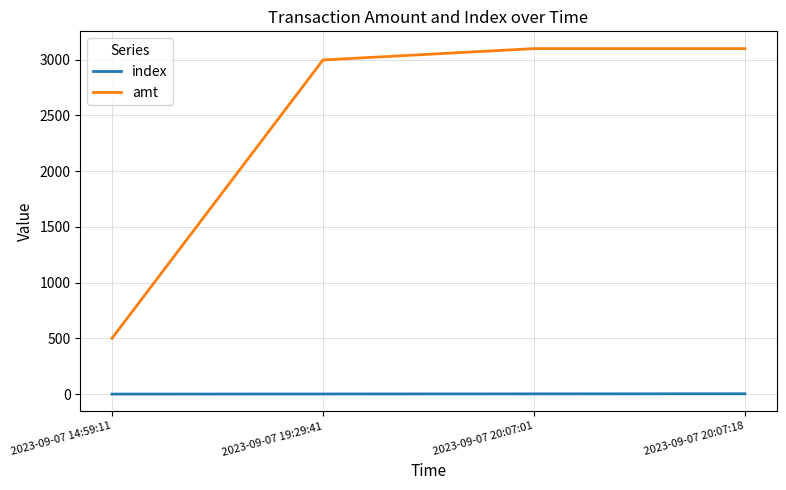

How many series are shown in this chart?

2